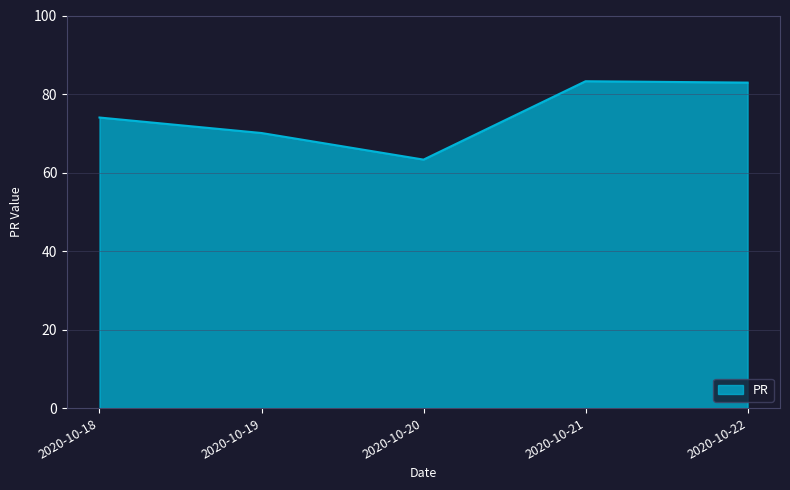

How many lines are shown in the chart?

1